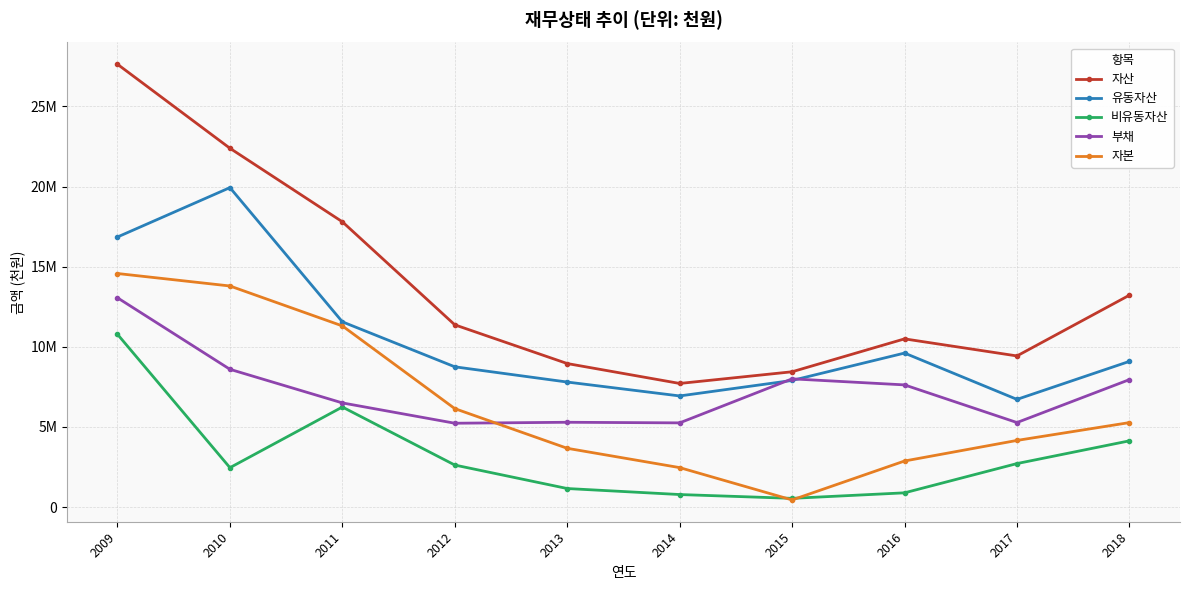

Reading left to right, what are all the values shown in this chart?

자산: 27635262	22393345	17802947	11372201	8955737	7713072	8442649	10496112	9430950	13222591
유동자산: 16855262	19936735	11560119	8752011	7800975	6933530	7900776	9609880	6718522	9090808
비유동자산: 10780000	2456610	6242828	2620190	1154762	779542	541874	886232	2712428	4131783
부채: 13059601	8596465	6498462	5230333	5290319	5252919	8000632	7623333	5273534	7952567
자본: 14575661	13796880	11304485	6141868	3665418	2460152	442017	2872779	4157416	5270024